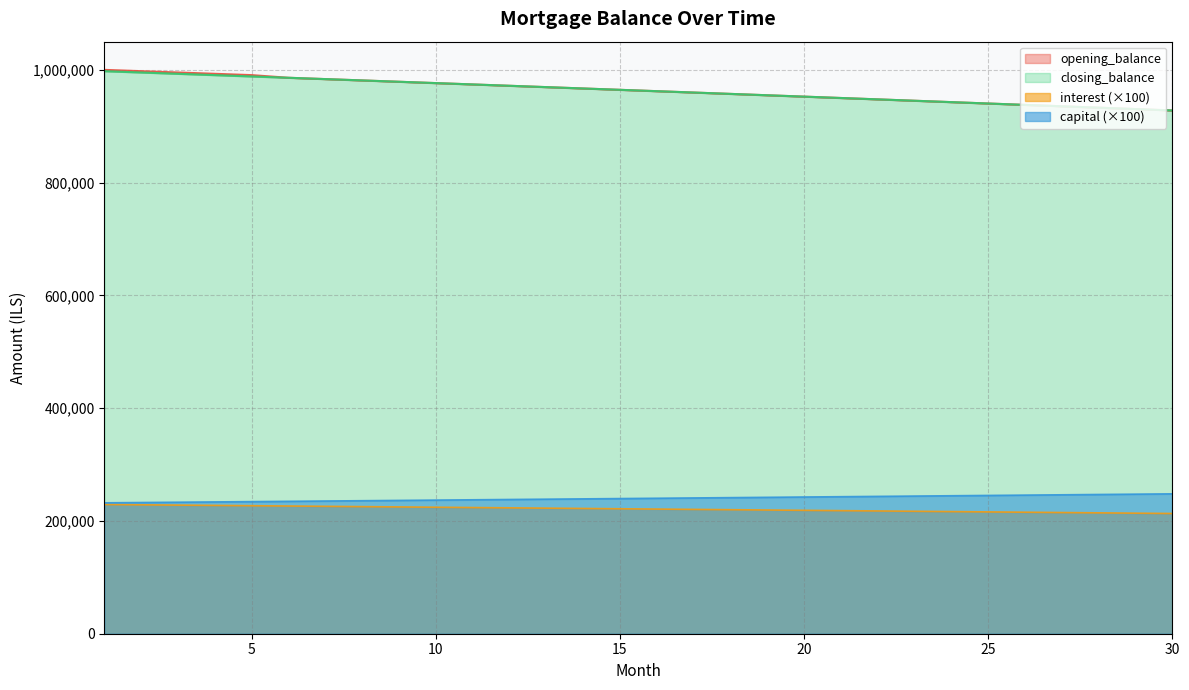

The value of capital (×100) at 15 is 164469.2. True or false?

False